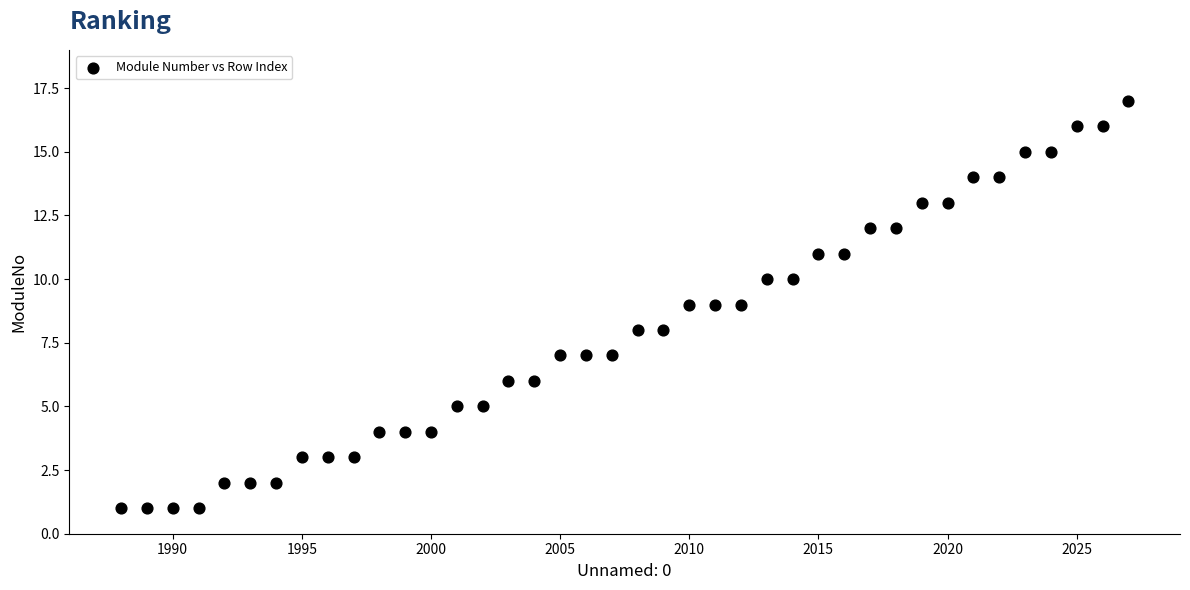

What is the range of Y values (max minus min)?

16